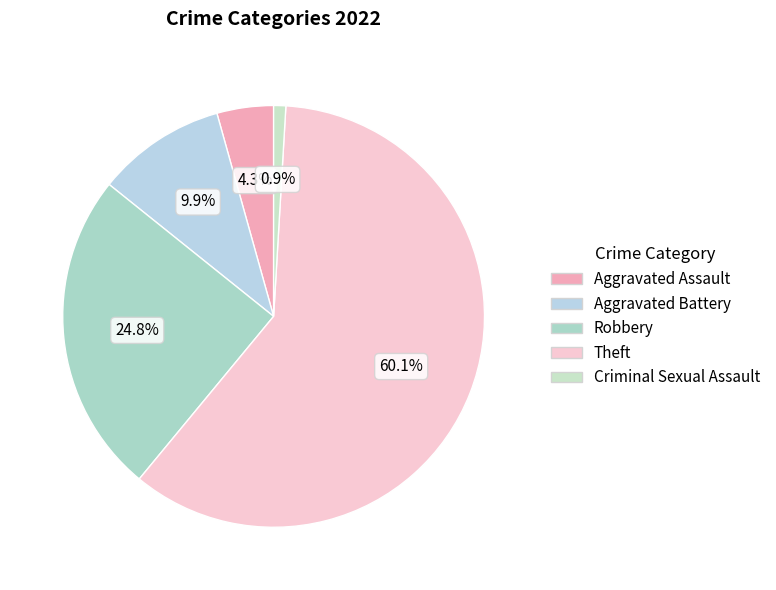

What is the smallest slice in the pie chart?

Criminal Sexual Assault